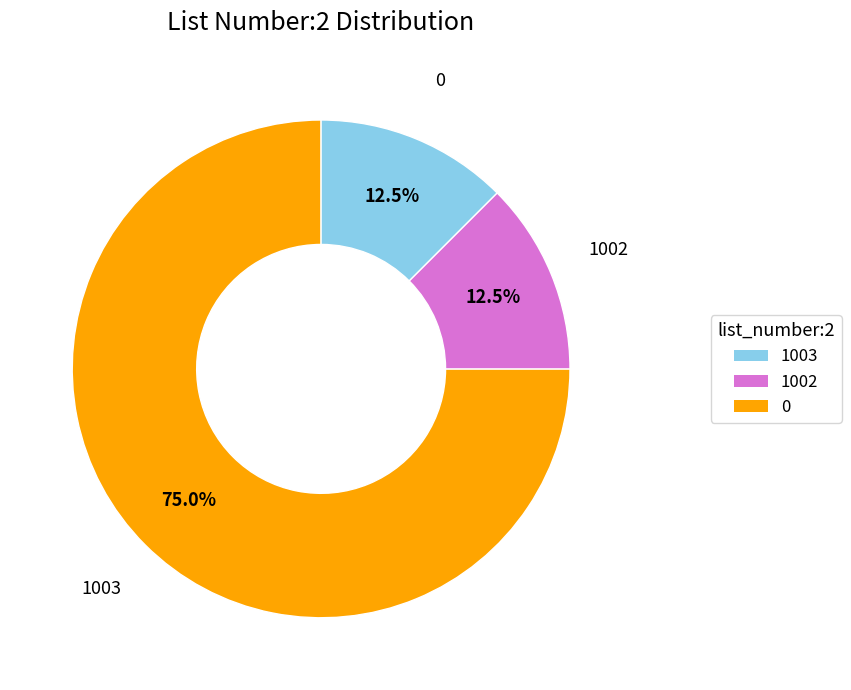

The 1002 slice represents 7% of the pie. True or false?

False